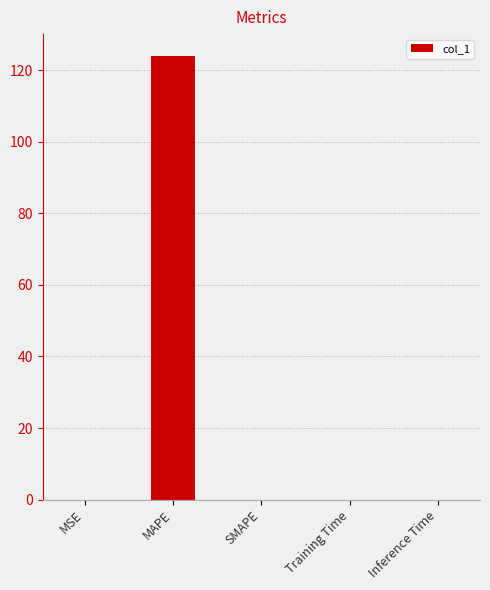

What is the maximum value shown in the chart?

123.9